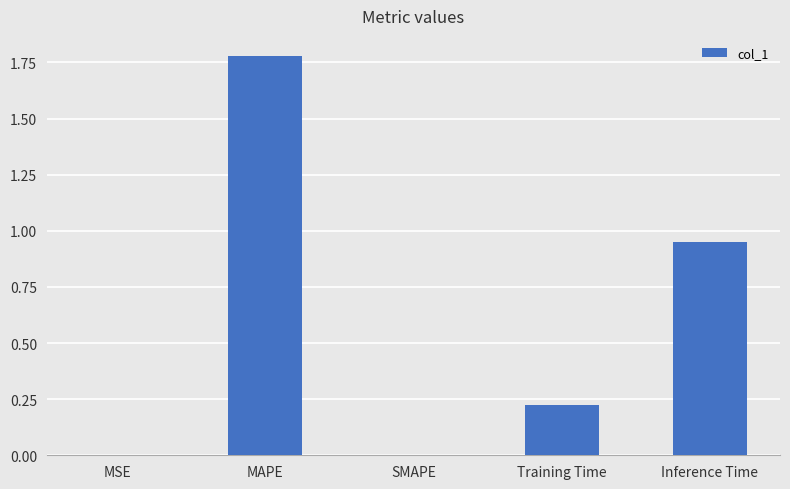

True or false: the data shows 0.0 at SMAPE.

True